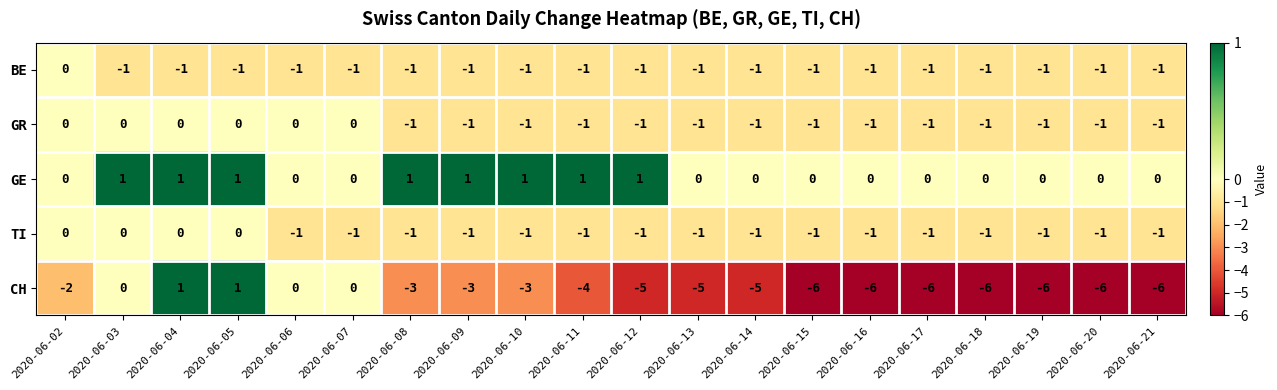

Is it true that TI equals -1 at 2020-06-19?

True